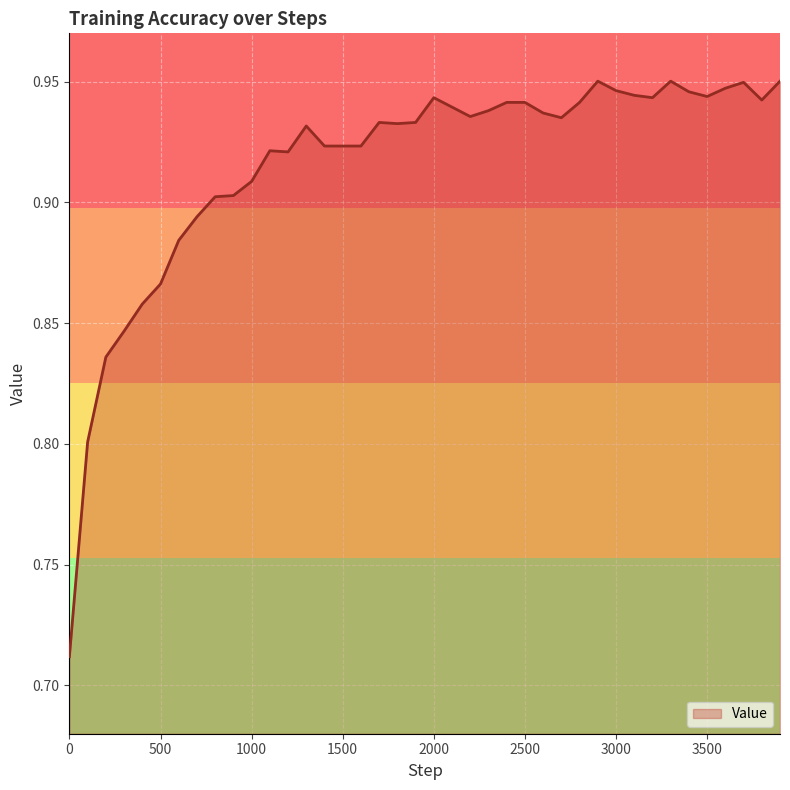

Does the chart display data point markers on the line(s)?

No